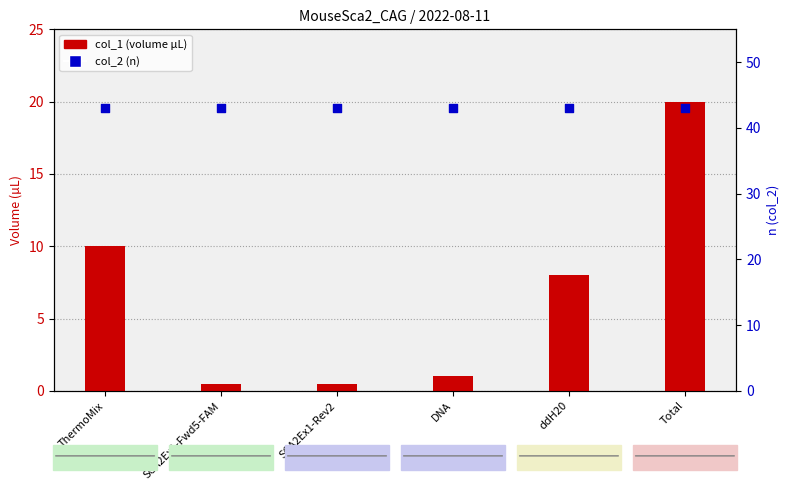

At how many categories does at least one series exceed 37?

6